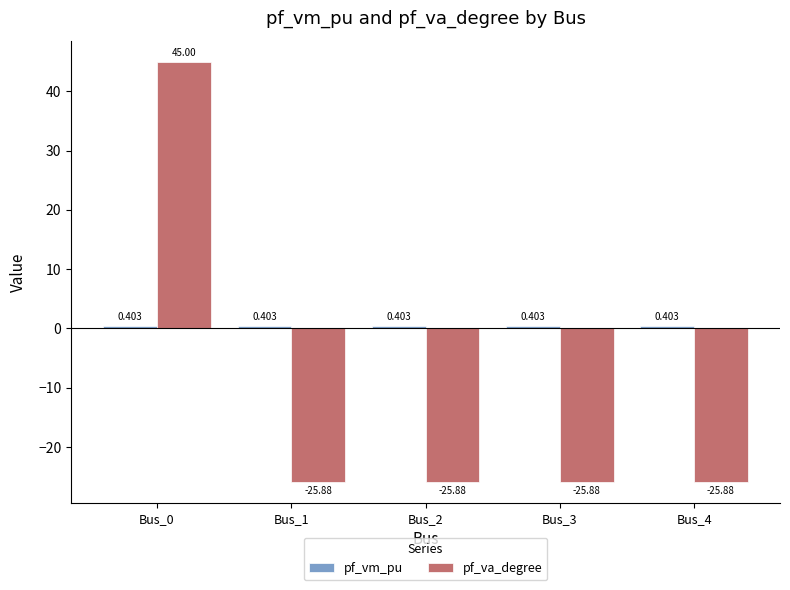

Which series has the widest spread of values?

pf_va_degree